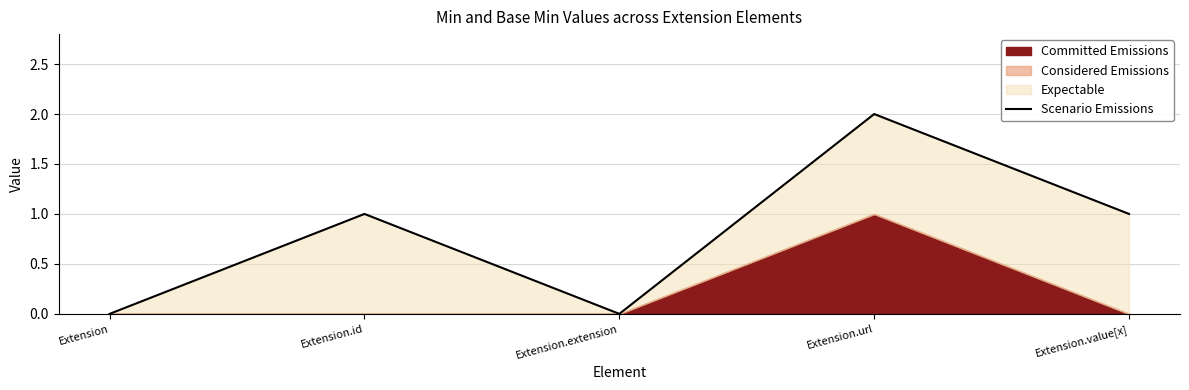

How many values are below 1?

2